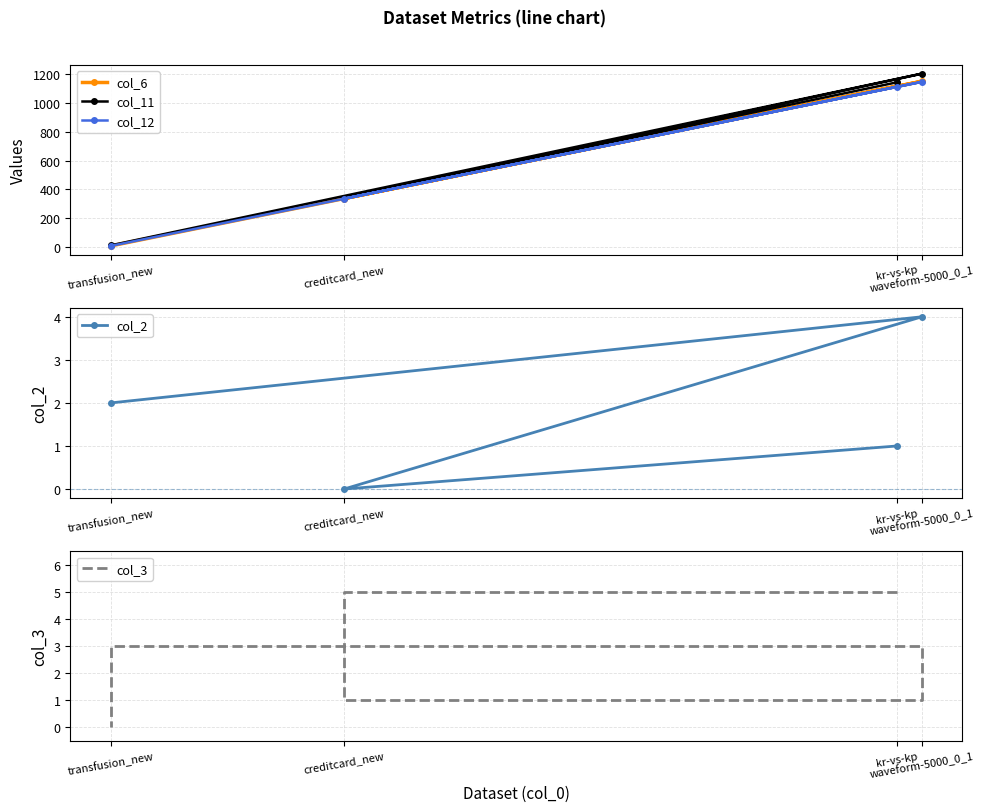

Read the col_3 value at creditcard_new.

1